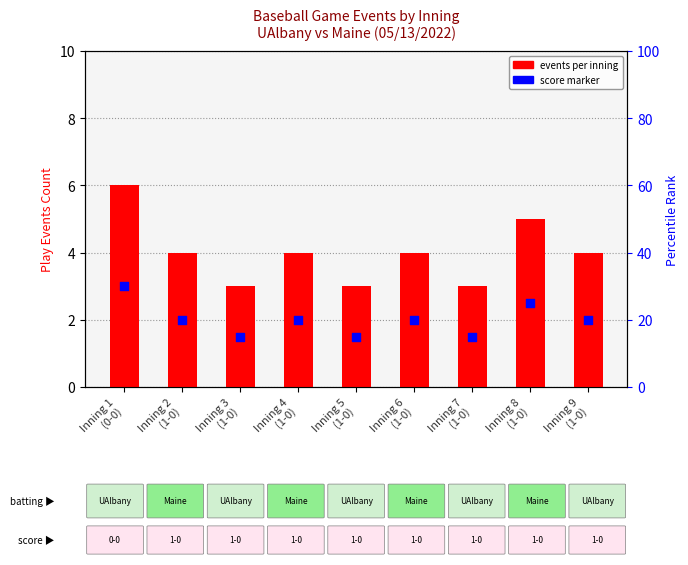

Is the value of score marker at Inning 2
(1-0) greater than the value of events per inning at Inning 8
(1-0)?

No